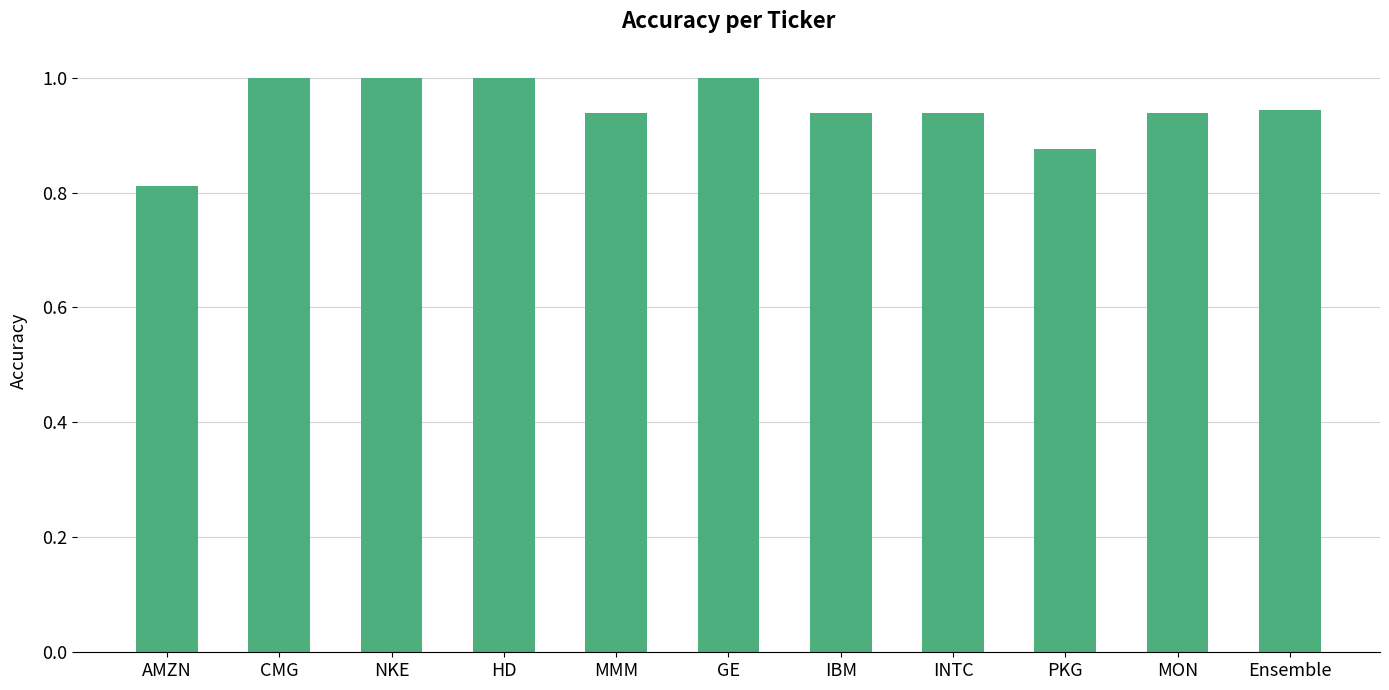

What is the label of the 8th bar from the right?

HD